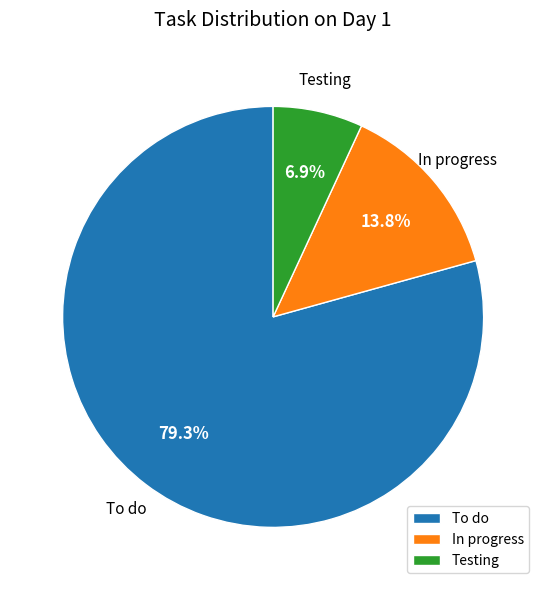

How many segments does this pie chart have?

3